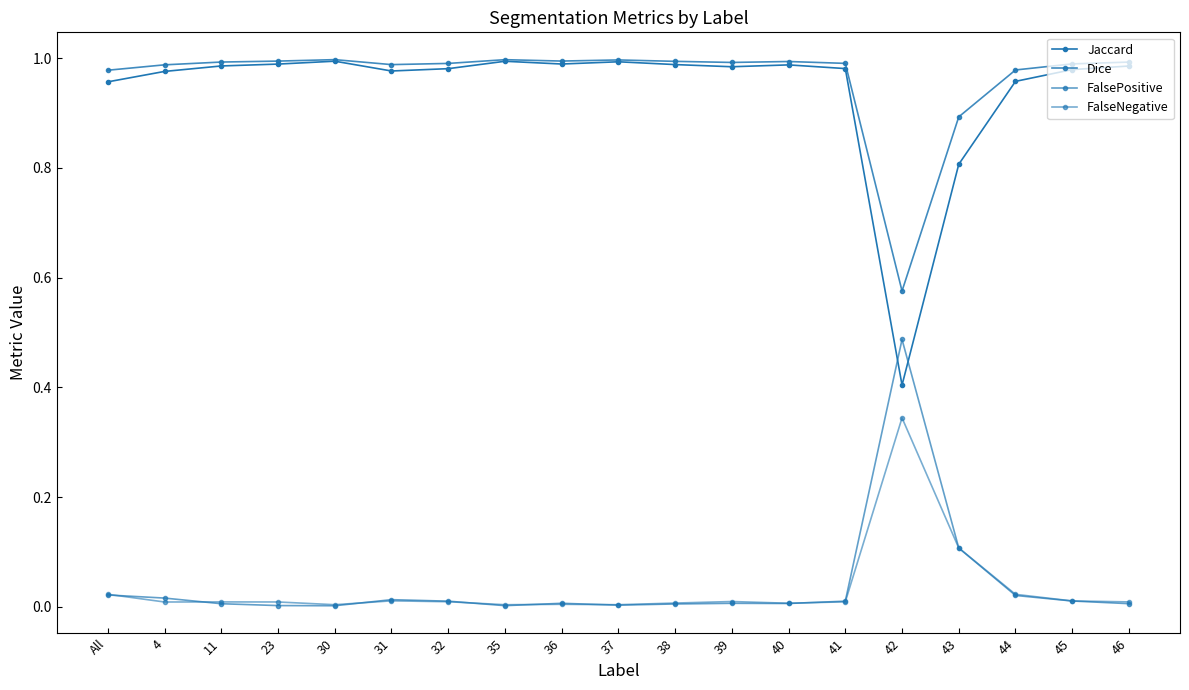

Between 41 and 45, which series saw the biggest shift?

Jaccard